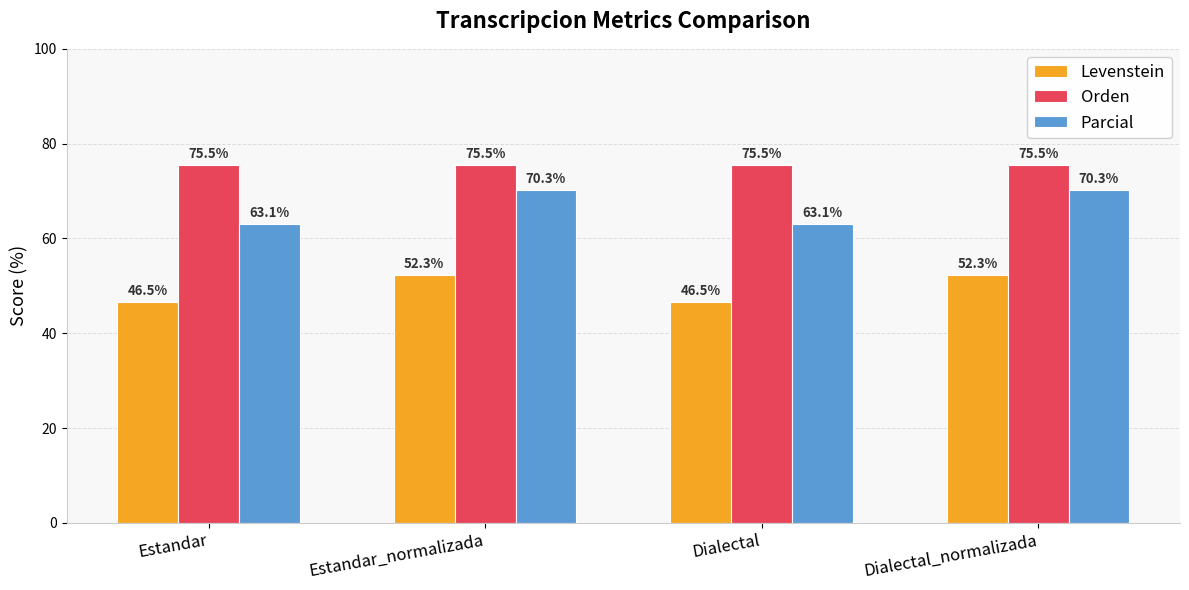

Which series has the largest total across all categories?

Orden